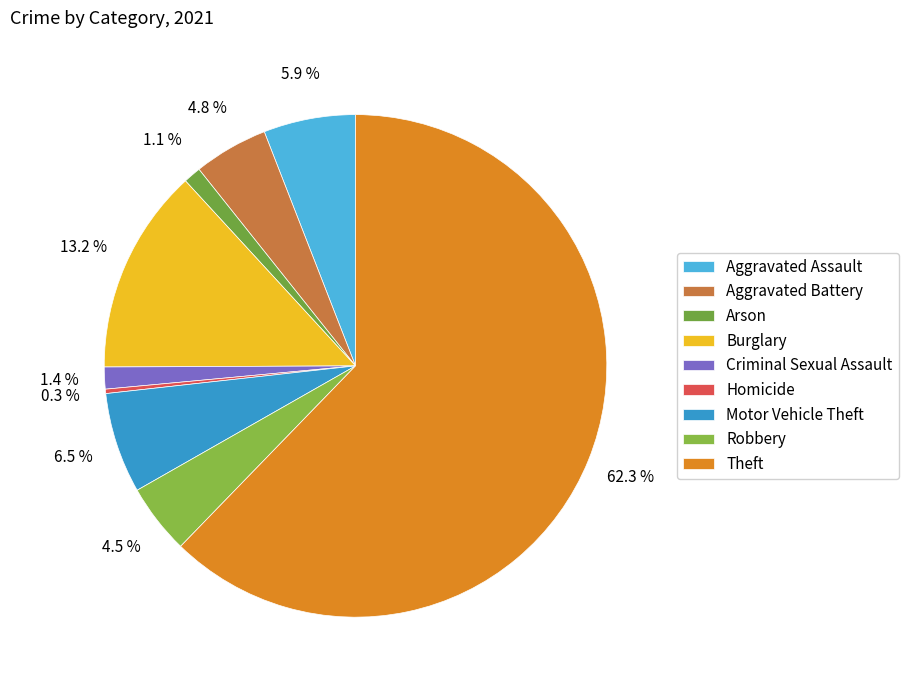

Is the sum of Homicide and Burglary greater than half?

No